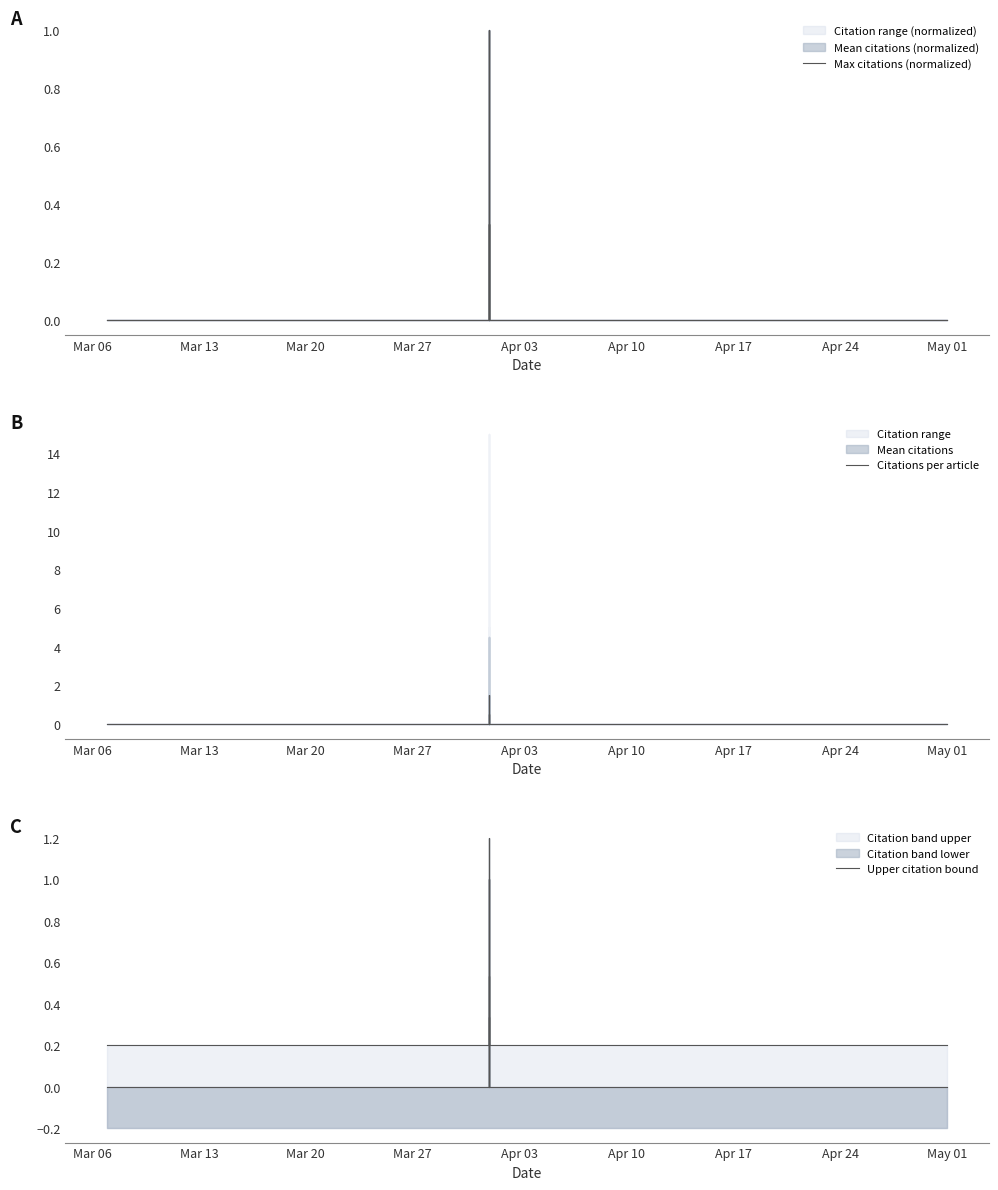

How many lines are shown in the chart?

3